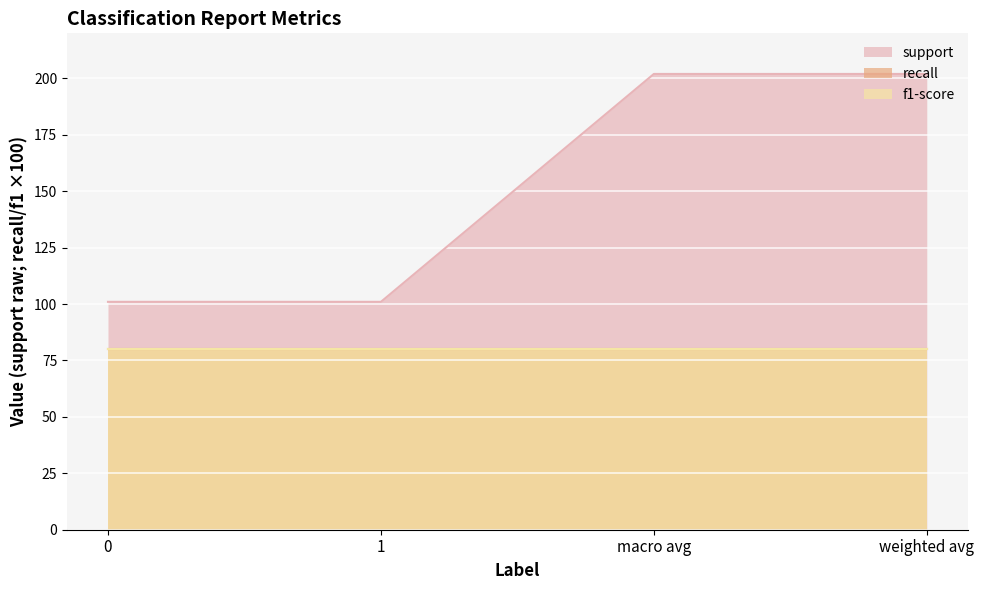

How many categories are shown in the chart?

4